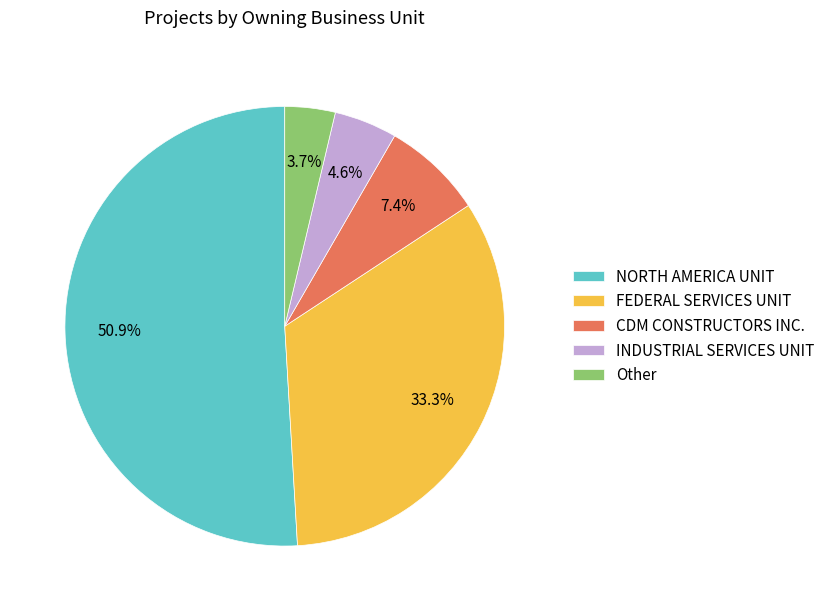

What is the ratio of the value at CDM CONSTRUCTORS INC. to the value at Other?

2.0